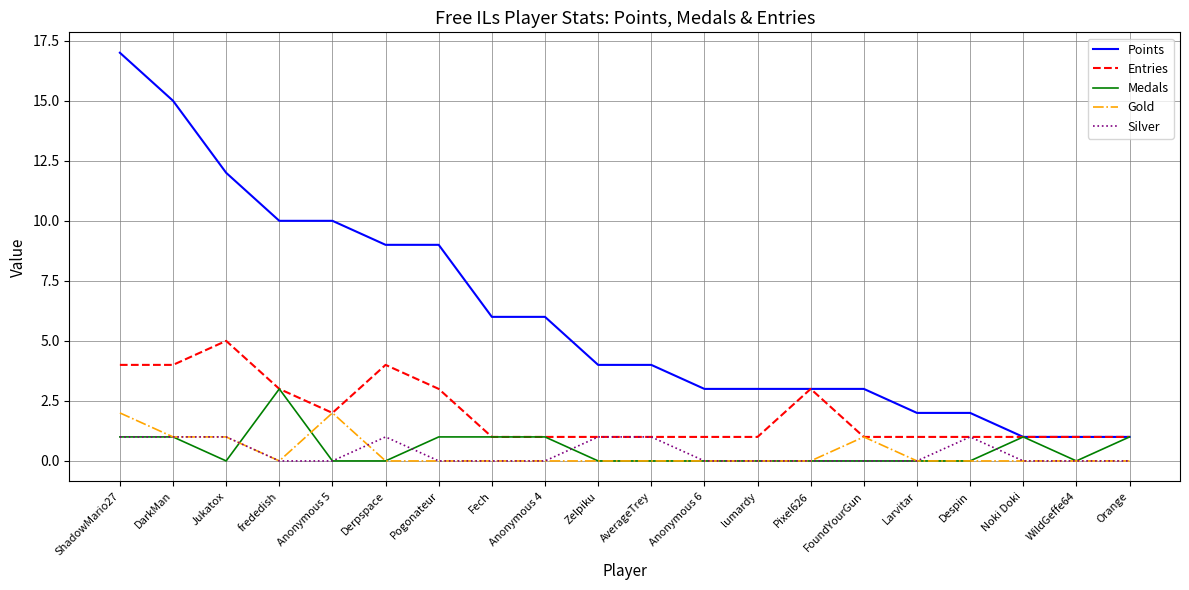

What is the approximate value of Entries at Derpspace?

4